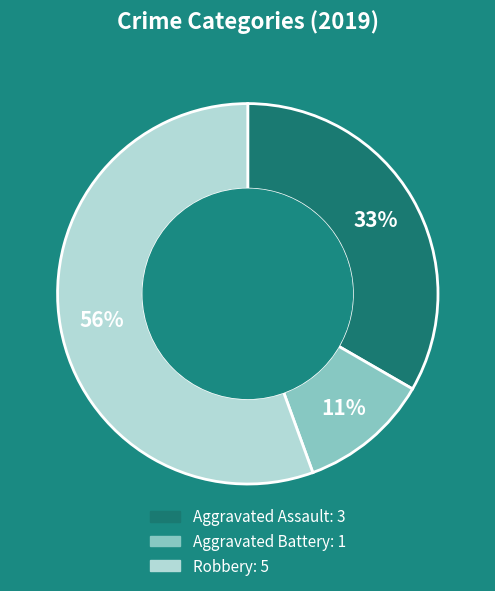

To the nearest percent, what is the average slice percentage?

33%